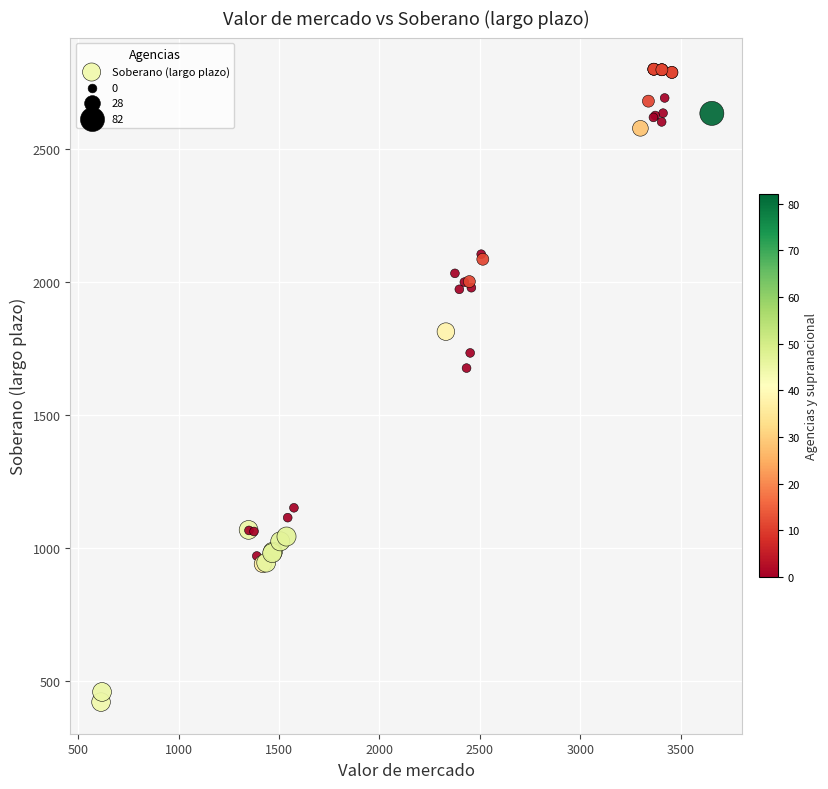

What Y value in the scatter plot is closest to 1609?

1675